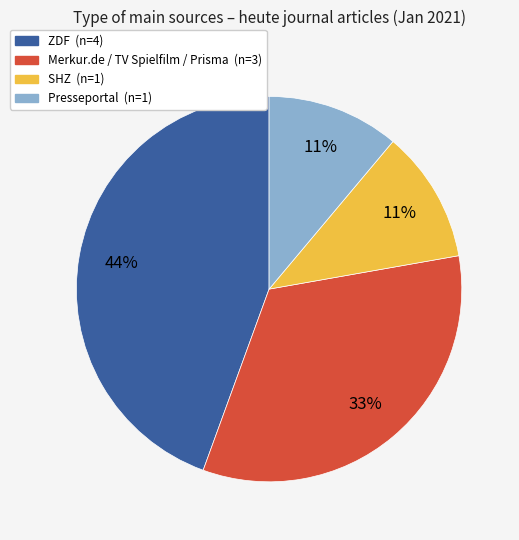

Is there any slice that represents more than half of the pie?

No